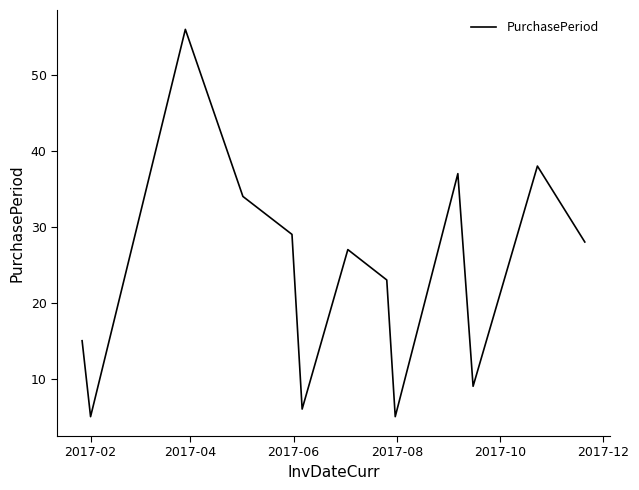

What is the difference between the maximum and minimum values?

51